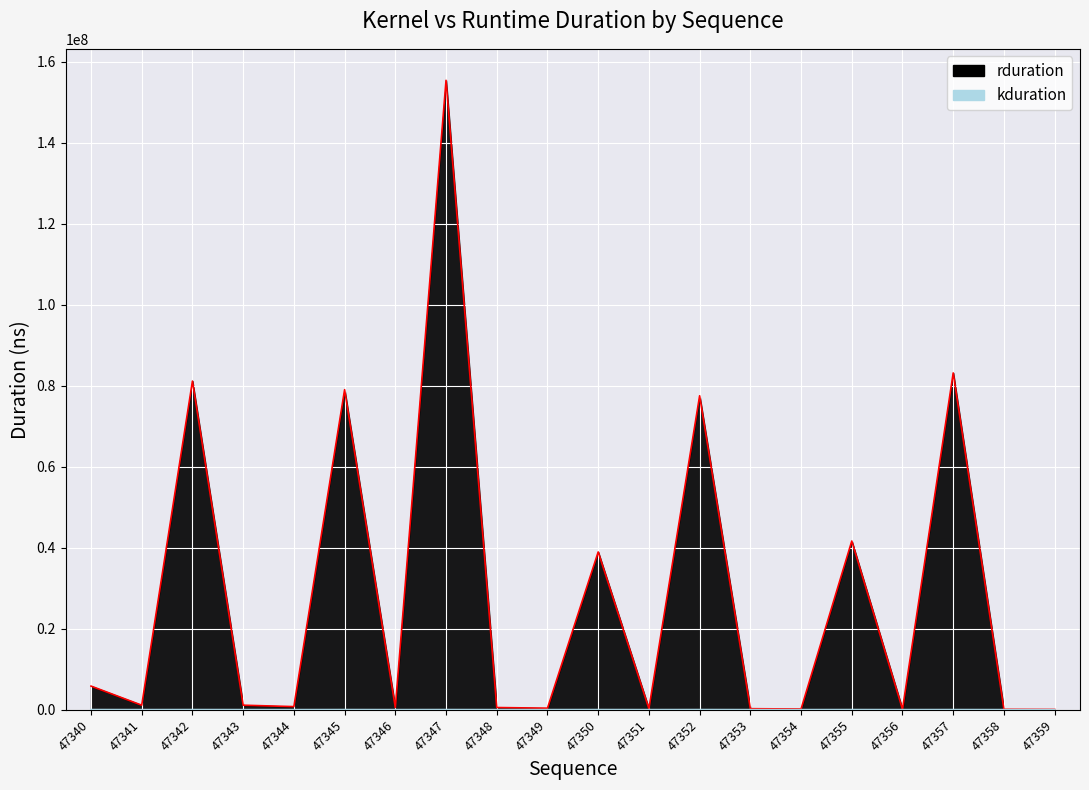

What is the maximum value for rduration?

155473031